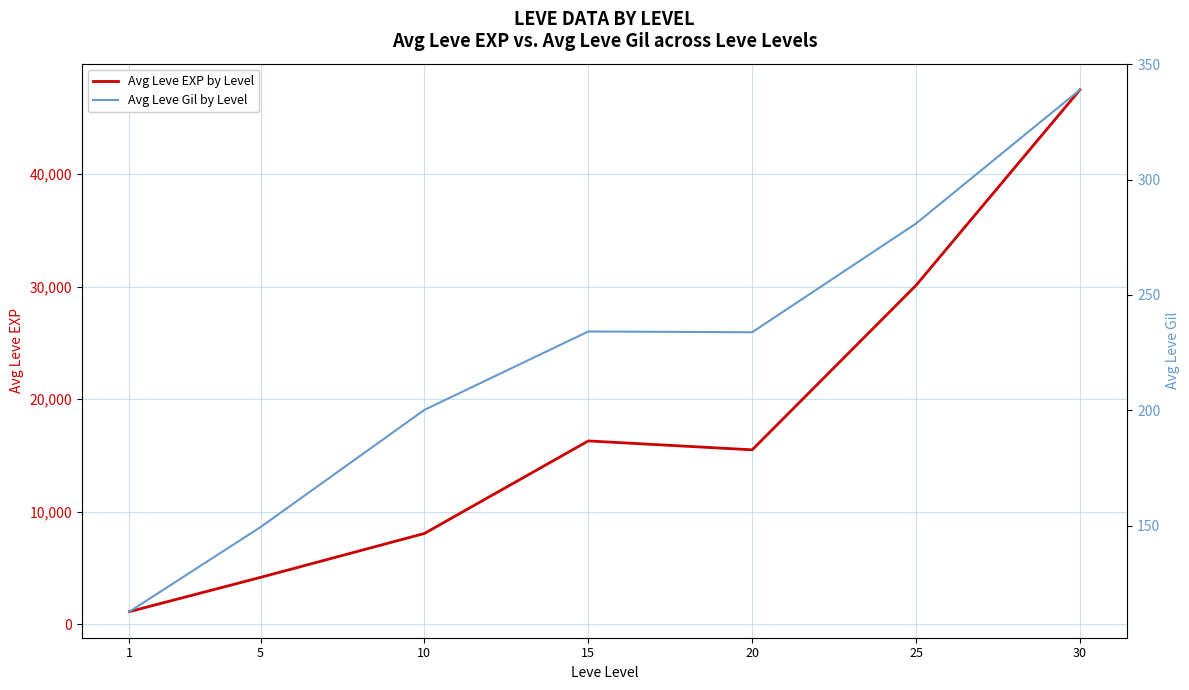

Reading left to right, list all the values displayed in this chart.

Avg Leve EXP by Level: 1135.0	4175.0	8075.0	16290.0	15500.0	30105.0	47467.5
Avg Leve Gil by Level: 112.7	149.3	200.2	234.2	233.8	281.0	339.0